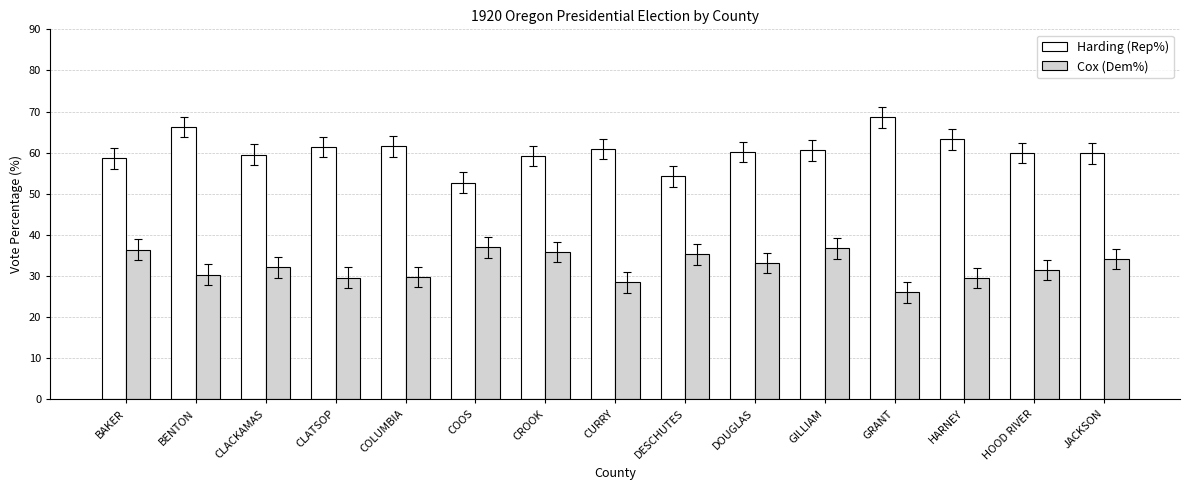

Are the bars horizontal?

No